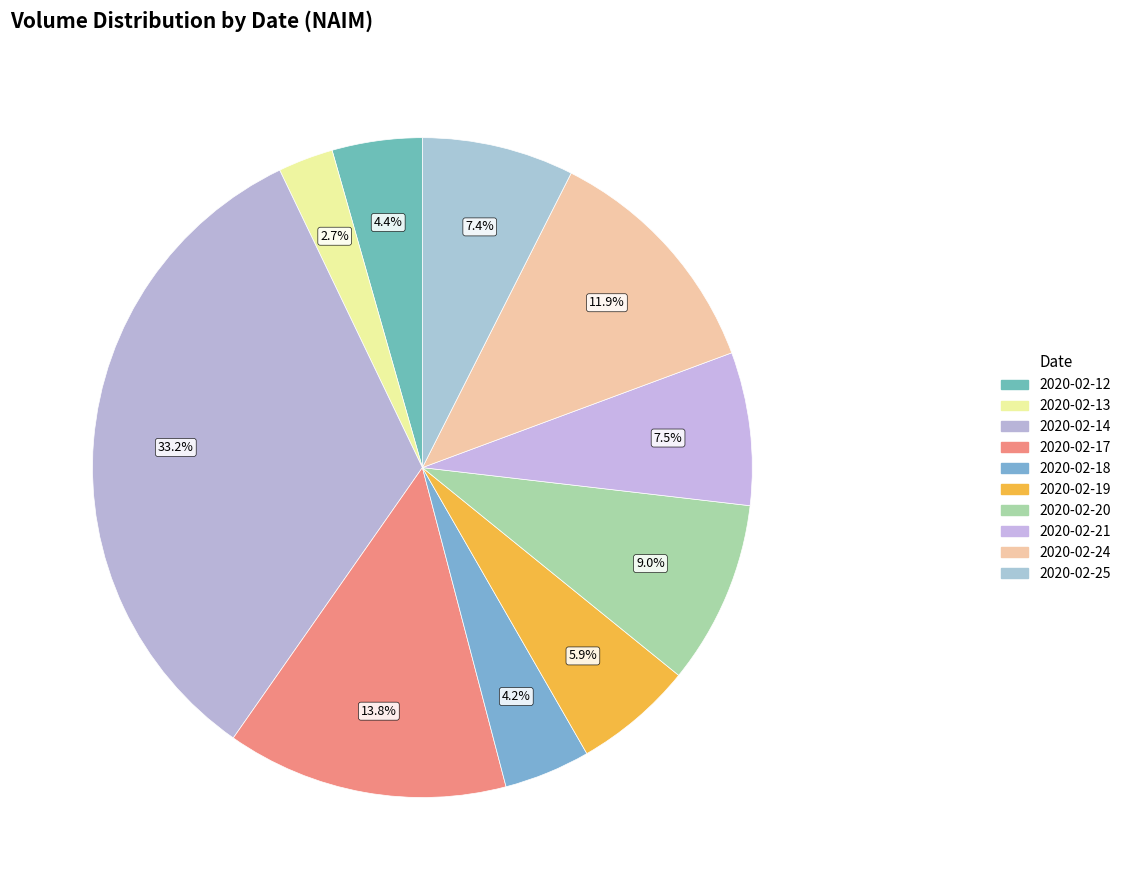

Between 2020-02-25 and 2020-02-18, which is larger?

2020-02-25